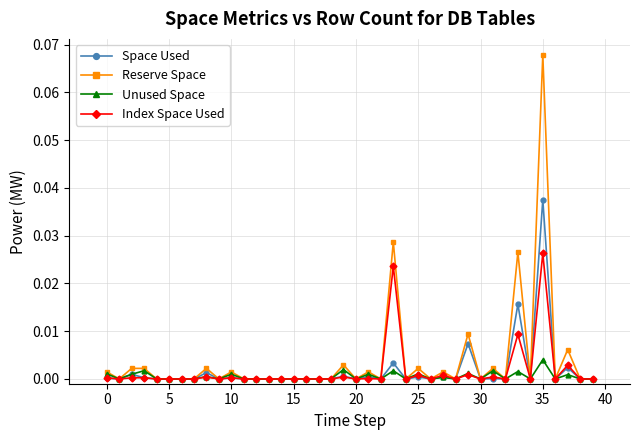

List the series in order of their peak value, lowest first.

Unused Space, Index Space Used, Space Used, Reserve Space